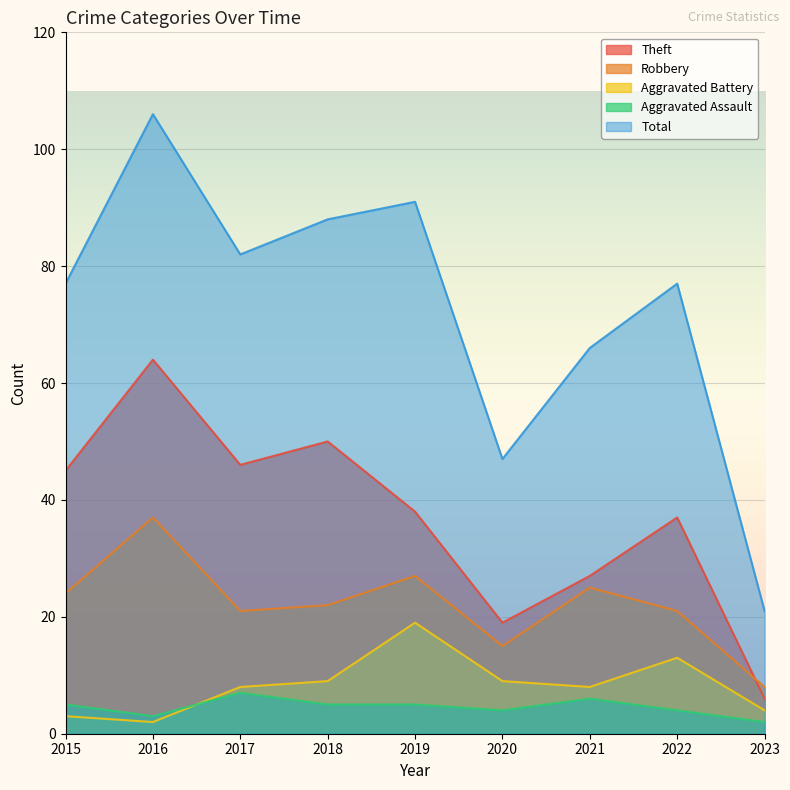

Where does the Total series first go above 77?

2016